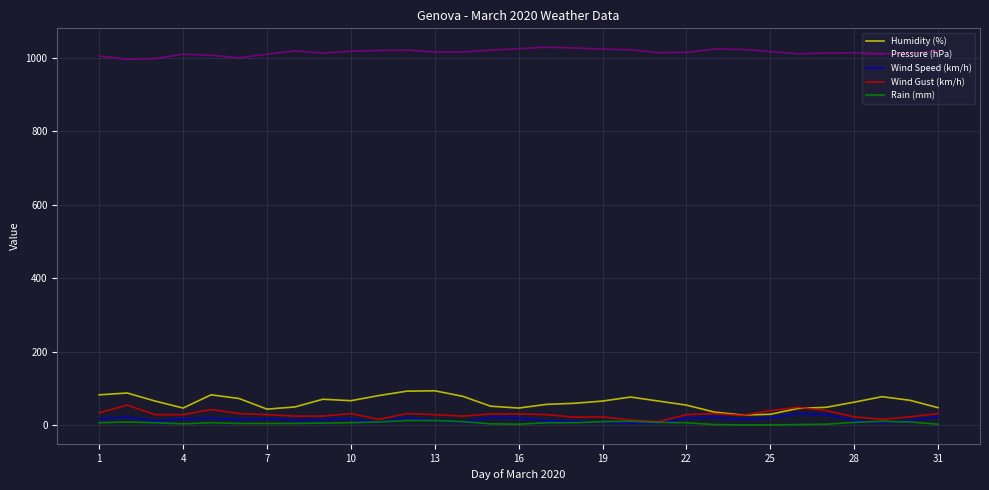

True or false: Humidity (%) and Rain (mm) intersect in this chart.

False